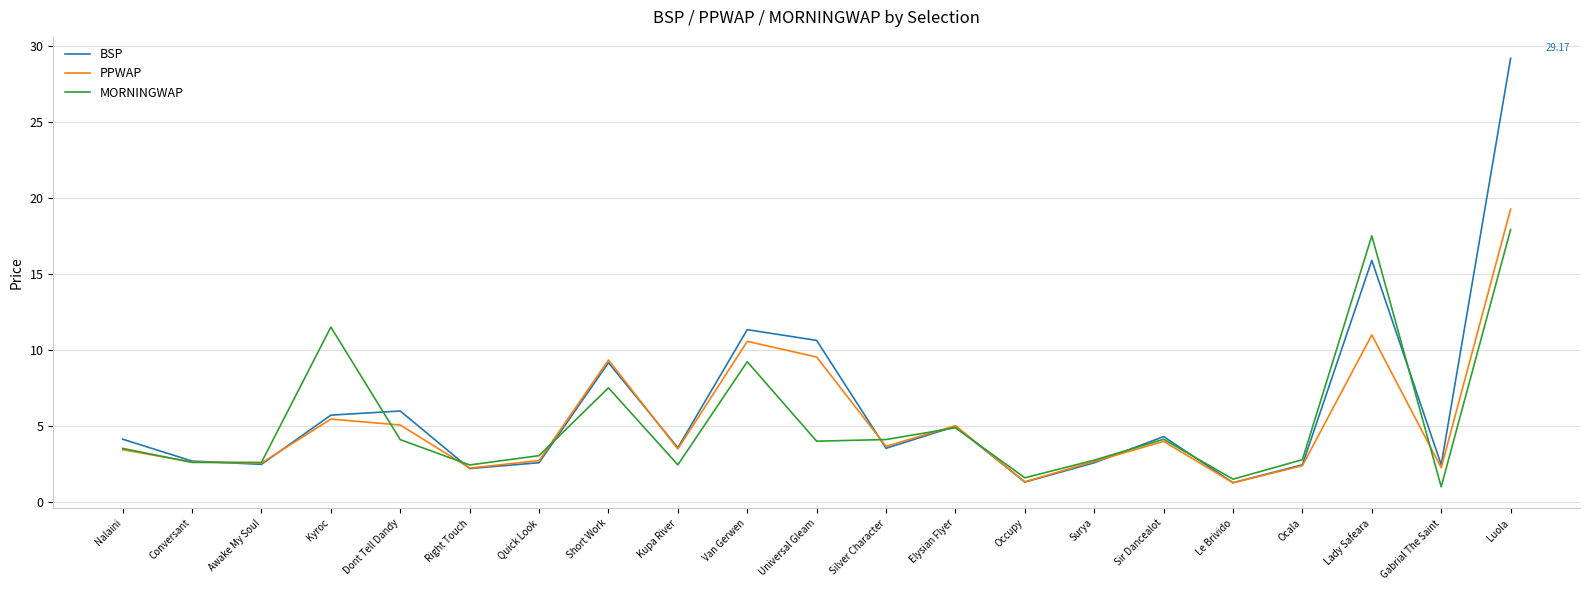

At which category is the sum across all series the highest?

Luola